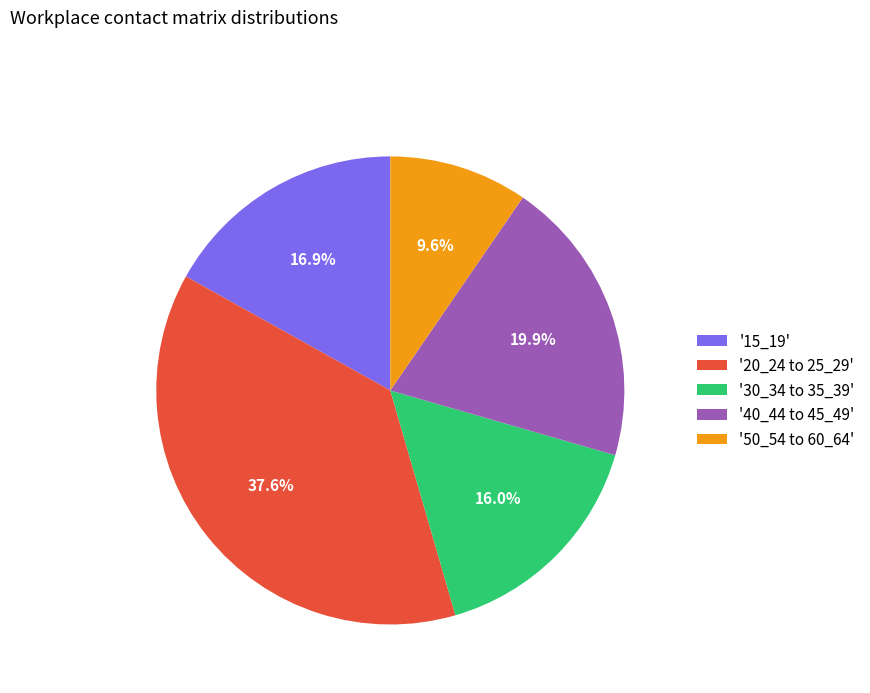

What is the largest slice in the pie chart?

'20_24 to 25_29'